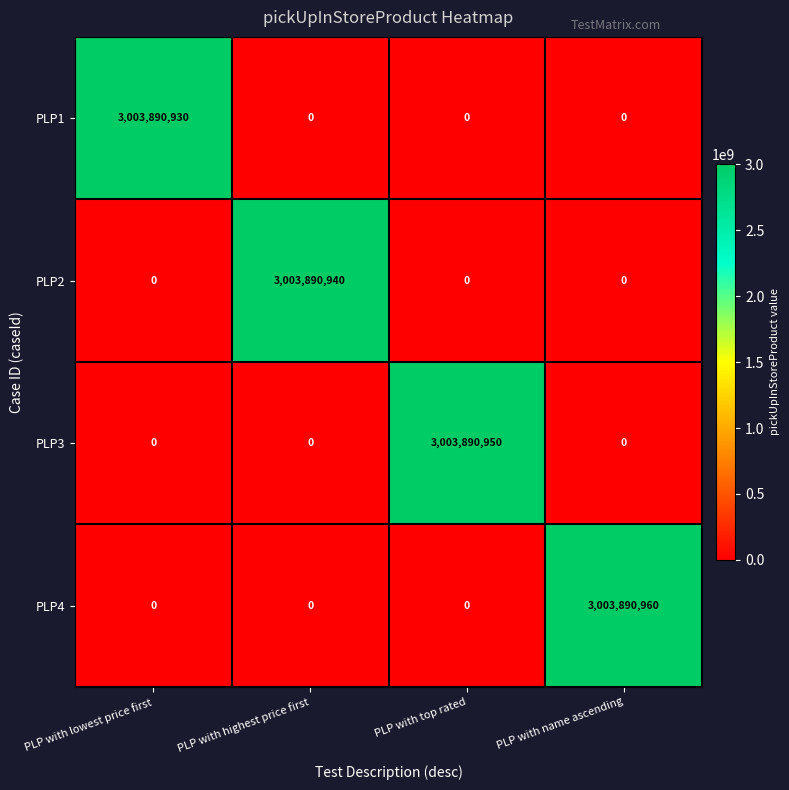

At which label does PLP2 reach its peak?

PLP with highest price first